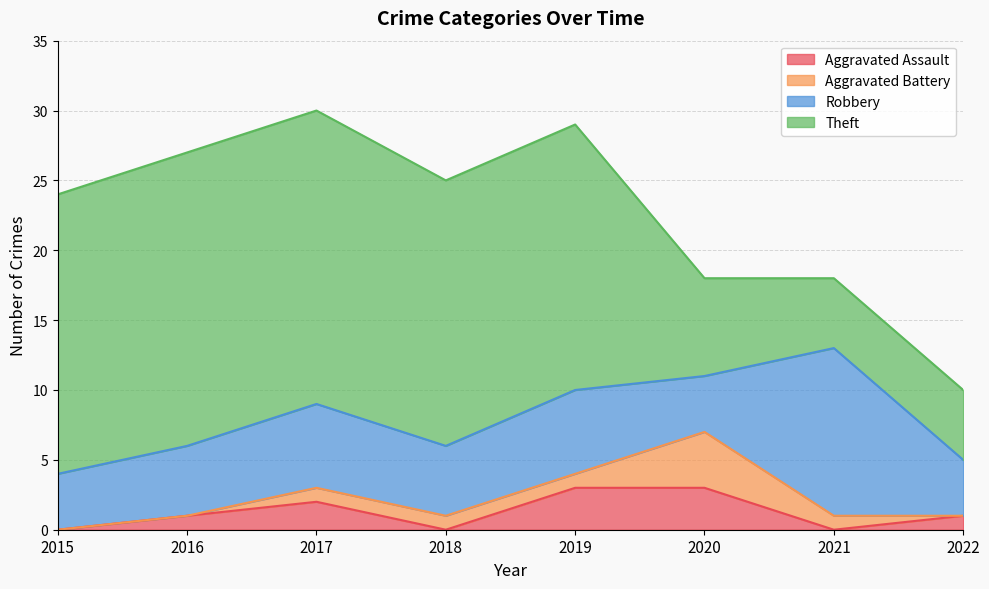

What is the sum of the Aggravated Assault values at 2018 and 2020?

3